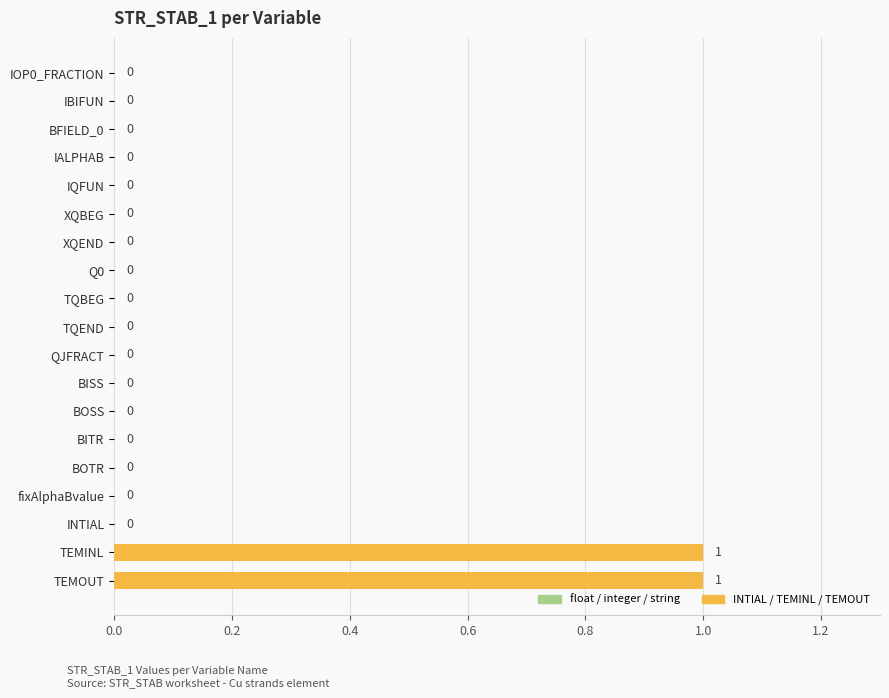

Is it true that the value at IBIFUN is 0?

True